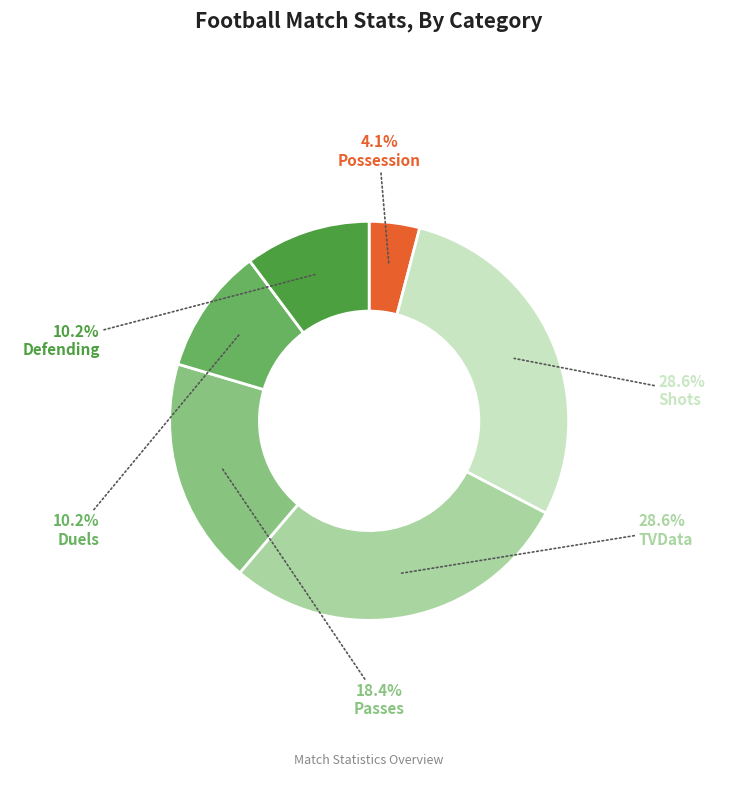

Is there any slice that represents more than half of the pie?

No